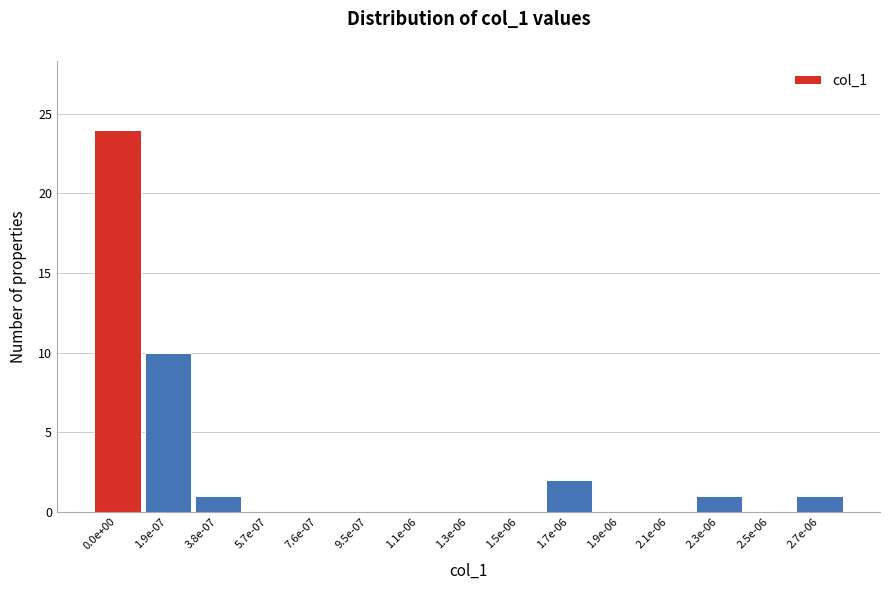

Reading left to right, extract all data points from this chart.

0.0e+00=24	1.9e-07=10	3.8e-07=1	5.7e-07=0	7.6e-07=0	9.5e-07=0	1.1e-06=0	1.3e-06=0	1.5e-06=0	1.7e-06=2	1.9e-06=0	2.1e-06=0	2.3e-06=1	2.5e-06=0	2.7e-06=1